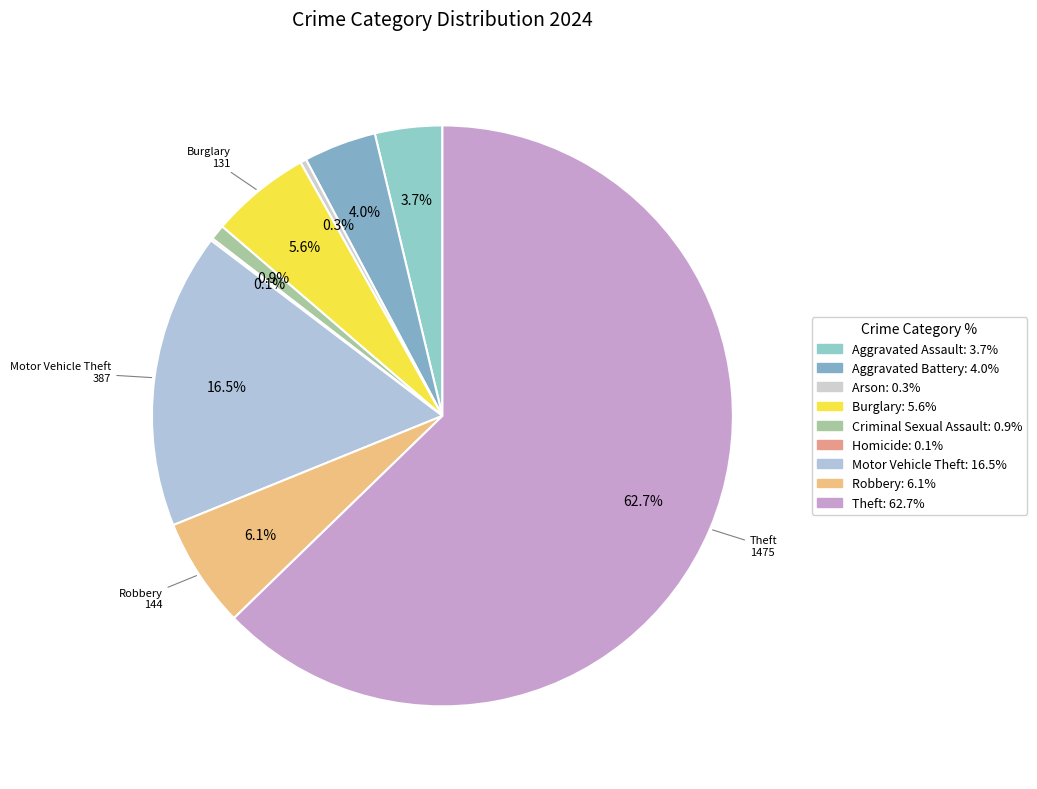

Approximately how many times larger is the value at Homicide compared to Criminal Sexual Assault?

0.1